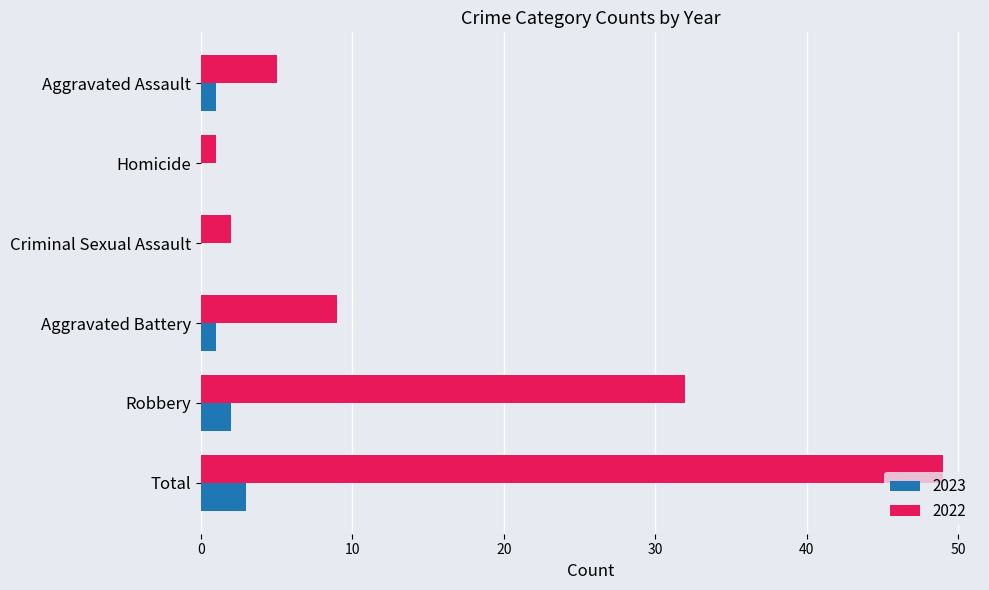

What is the sum of all 2022 values?

98